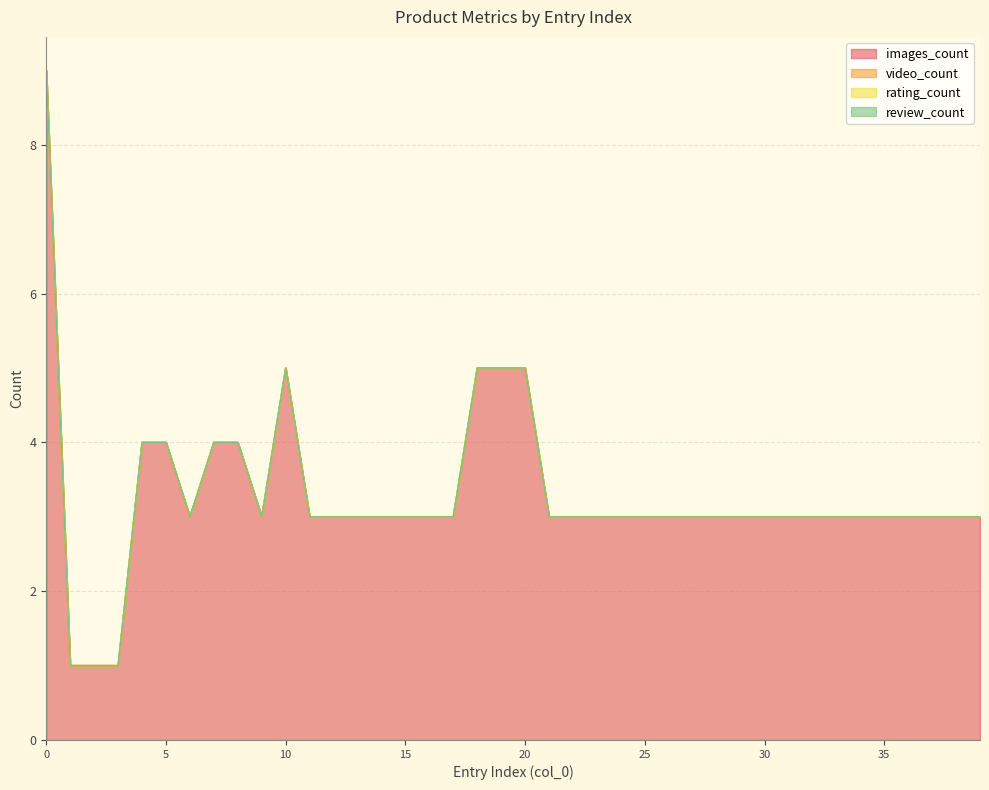

How many series are shown in this chart?

4